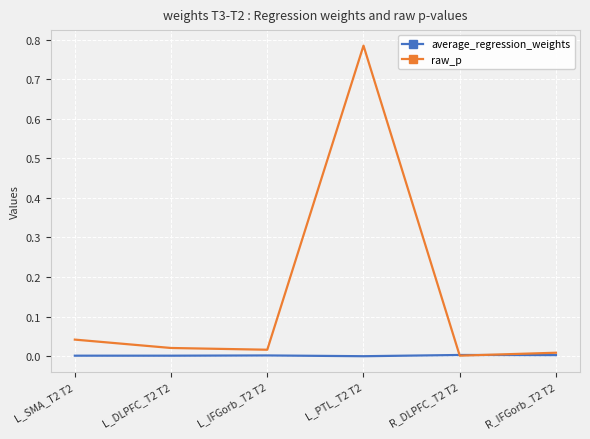

True or false: raw_p has more than 2 points higher than both neighbors.

False